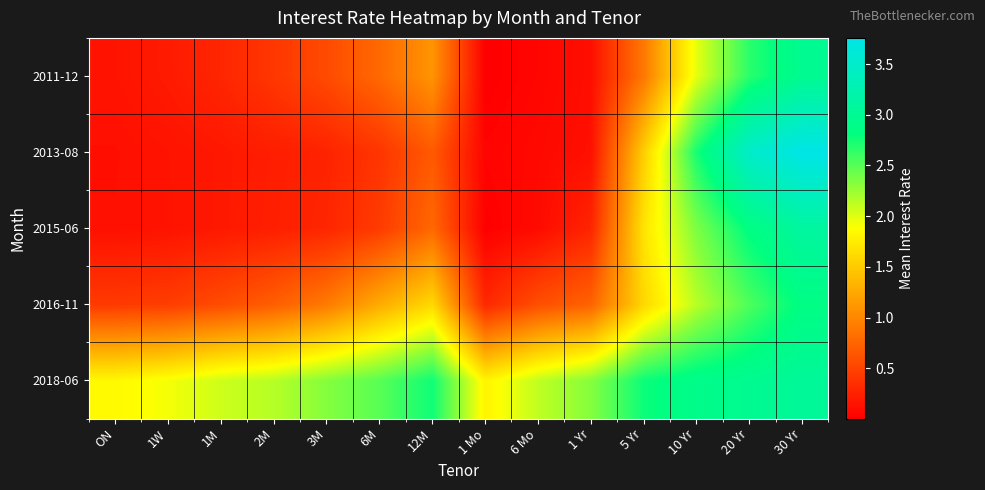

At which category is the sum across all series the highest?

30 Yr